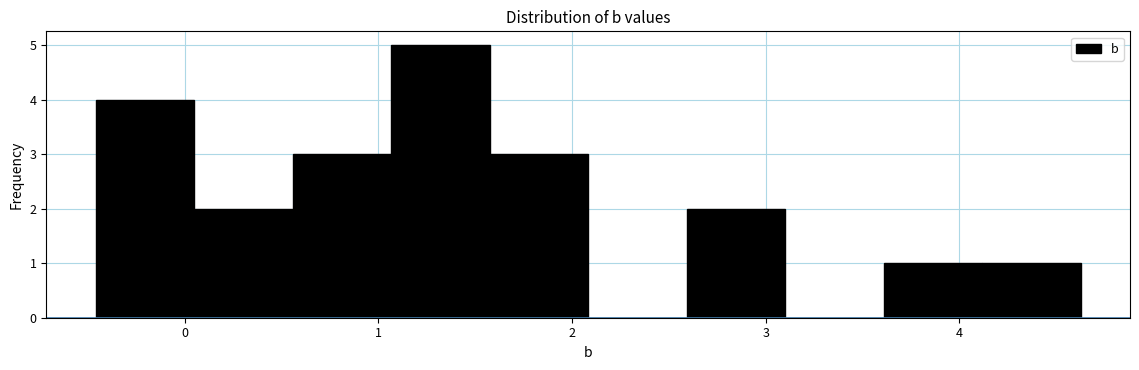

Reading left to right, transcribe this chart: for each bar, give the range it covers on the x-axis and its height. Neither the bar edges nor the heights are printed on the chart, so give them approximately, as read against the axes.

-0.5 to 0.0: 4
0.0 to 0.6: 2
0.6 to 1.1: 3
1.1 to 1.6: 5
1.6 to 2.1: 3
2.1 to 2.6: 0
2.6 to 3.1: 2
3.1 to 3.6: 0
3.6 to 4.1: 1
4.1 to 4.6: 1